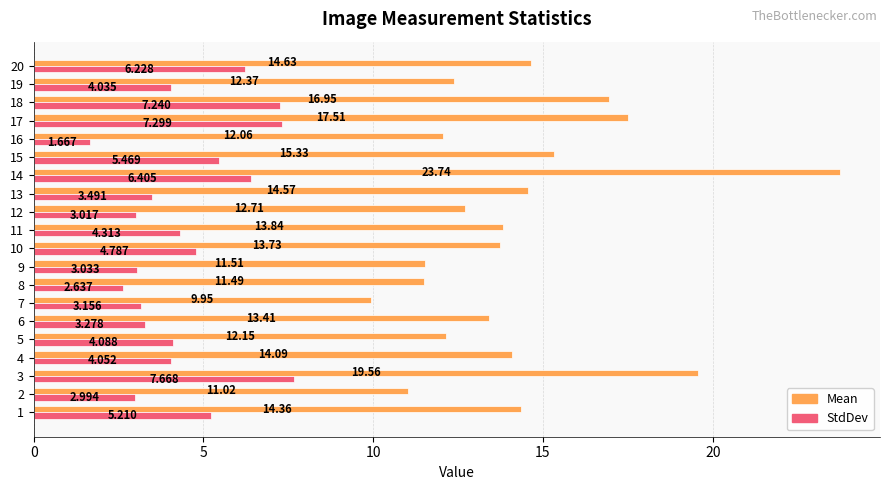

Rank the series by their average value, from highest to lowest.

Mean, StdDev